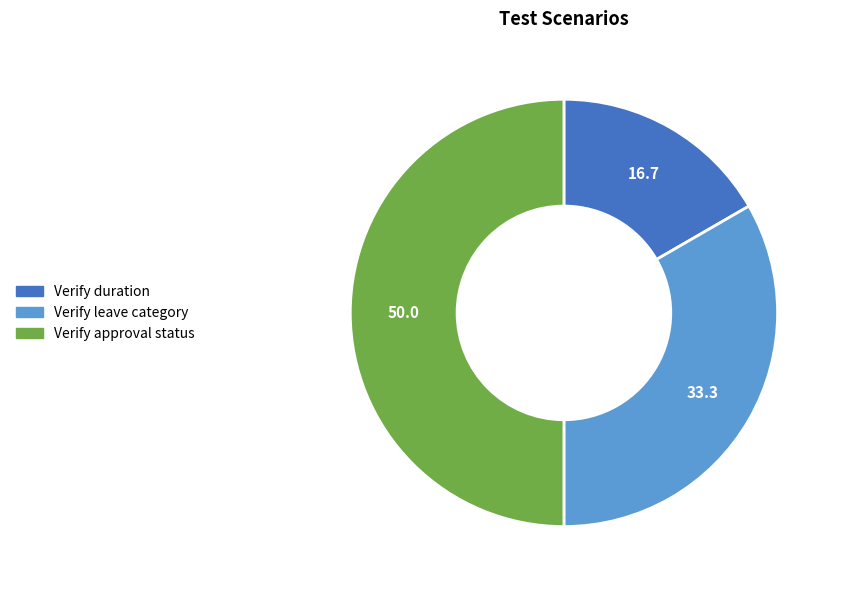

What is the largest slice in the pie chart?

Verify approval status